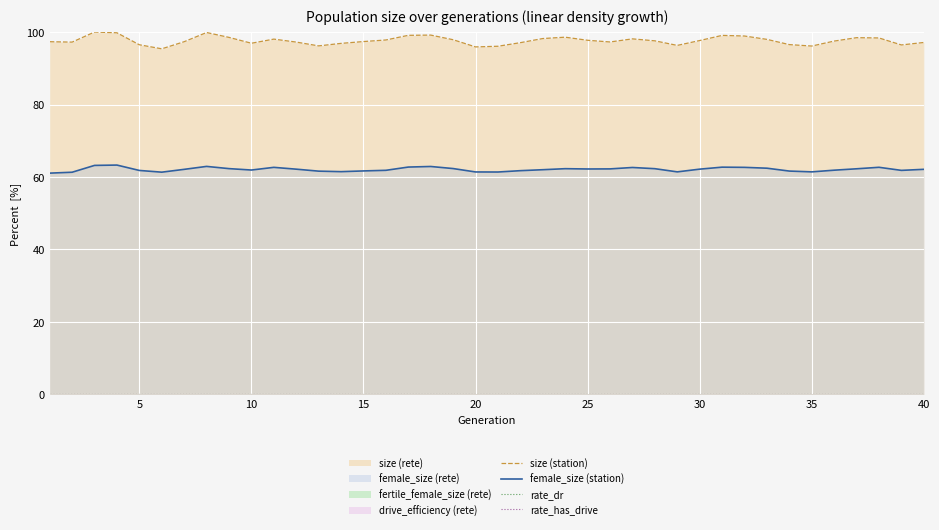

What is the minimum value for female_size (station)?

61.1